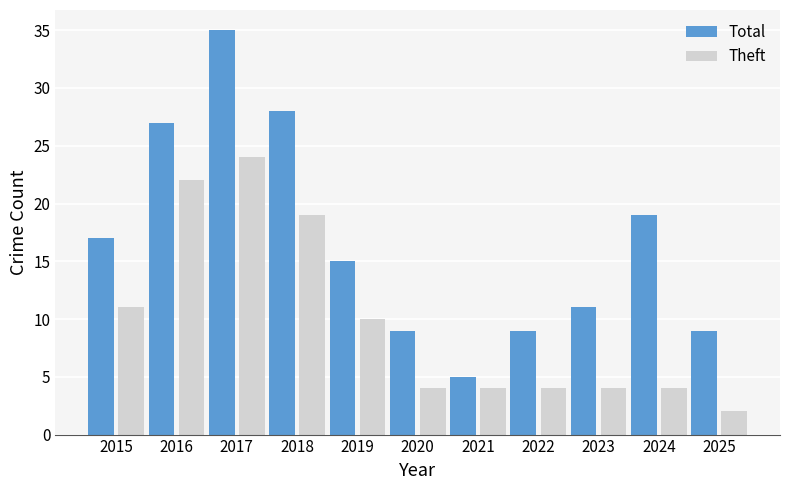

True or false: Total has a value of 8 at 2023.

False